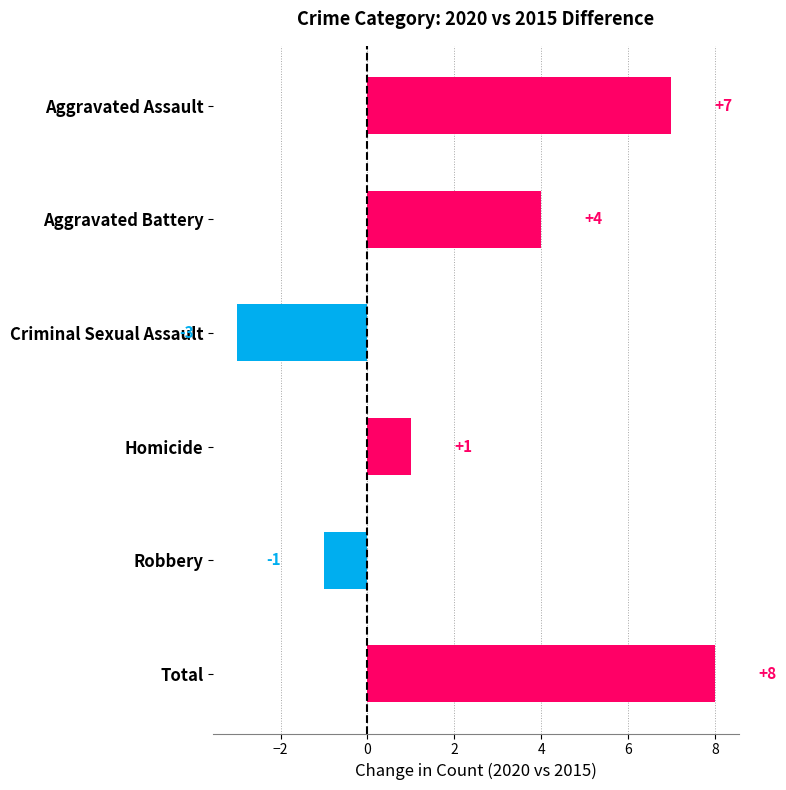

How many negative values are there?

2